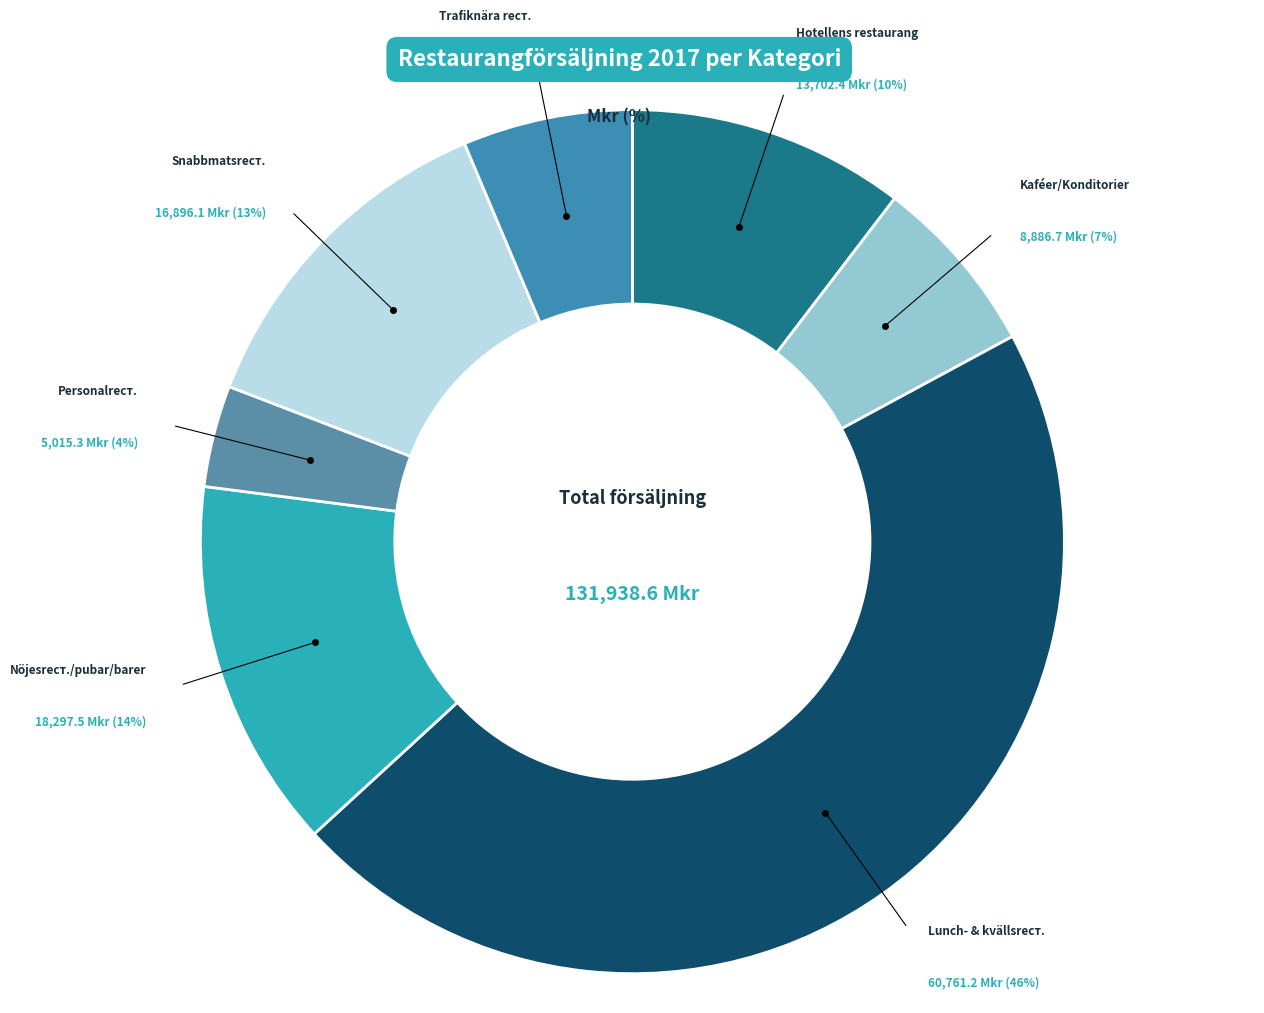

Which slice is the smallest?

Personalrestauranger